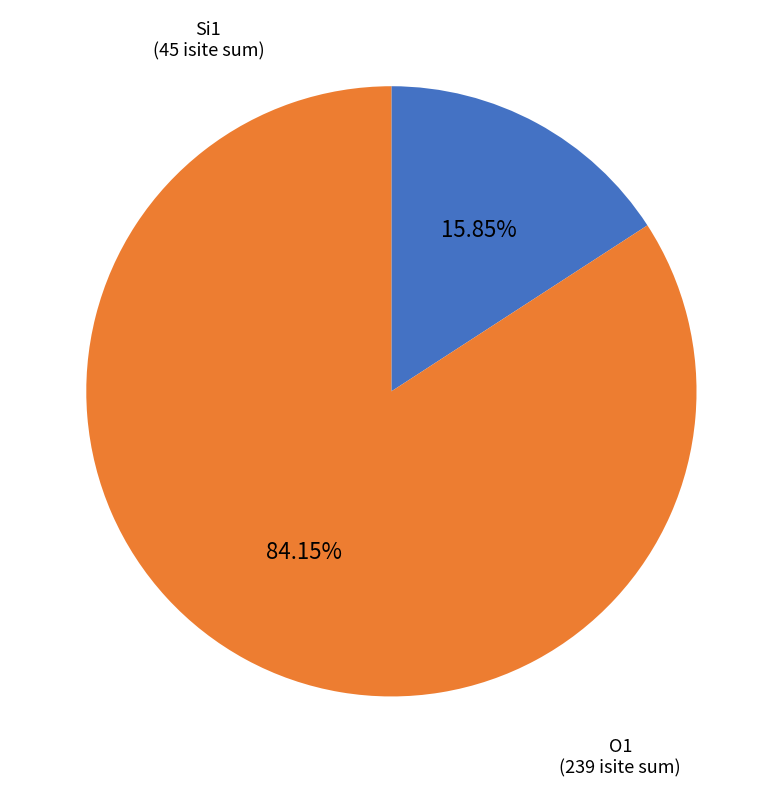

Does any single category account for the majority?

Yes